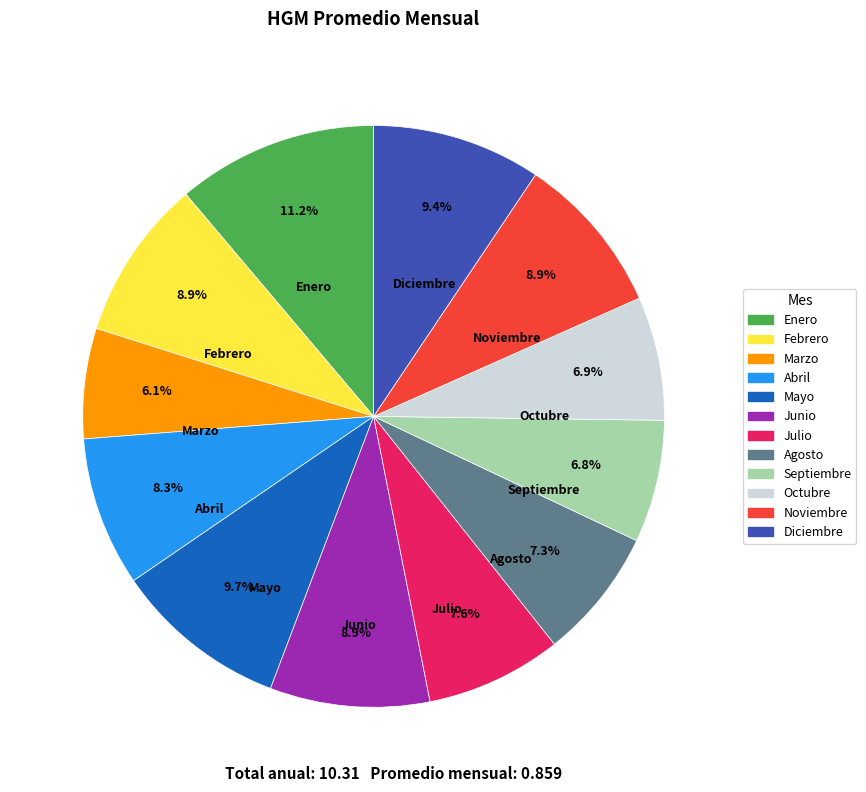

To the nearest percent, what is the average slice percentage?

8%